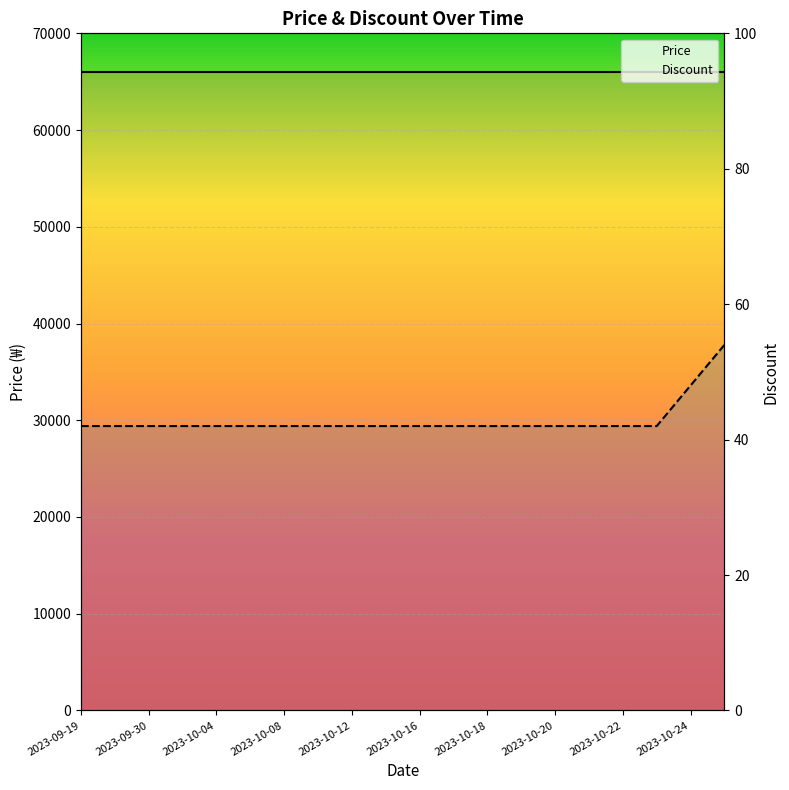

Rank the series at 15 from lowest to highest value.

Discount, Price